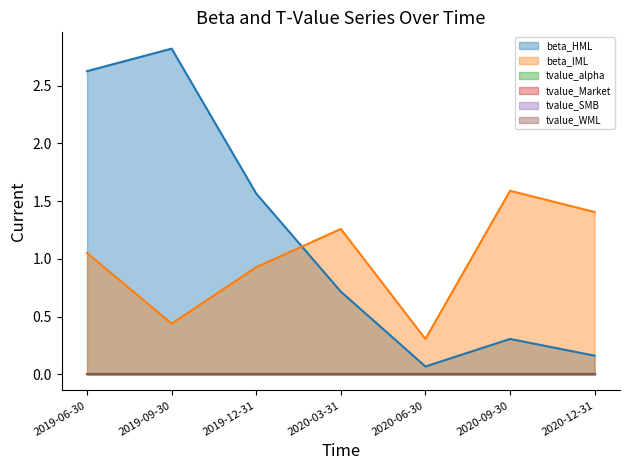

Which has a higher value, 2020-06-30 or 2019-09-30?

2019-09-30